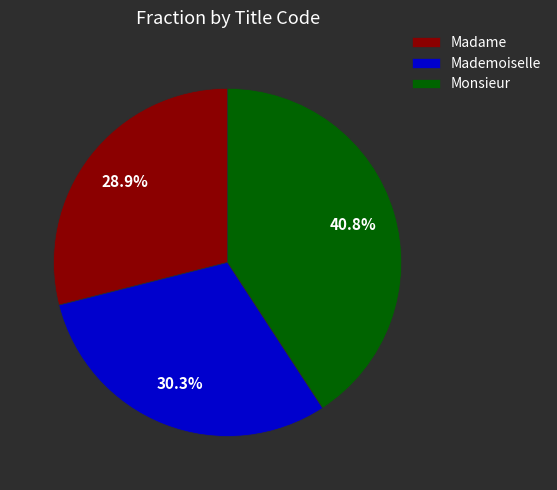

The Monsieur slice represents 41% of the pie. True or false?

True